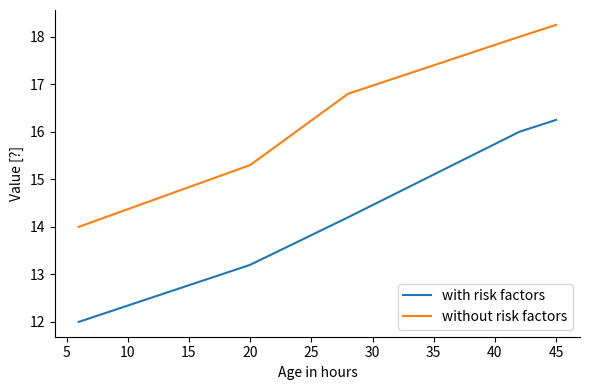

Which series has the largest total across all categories?

without risk factors